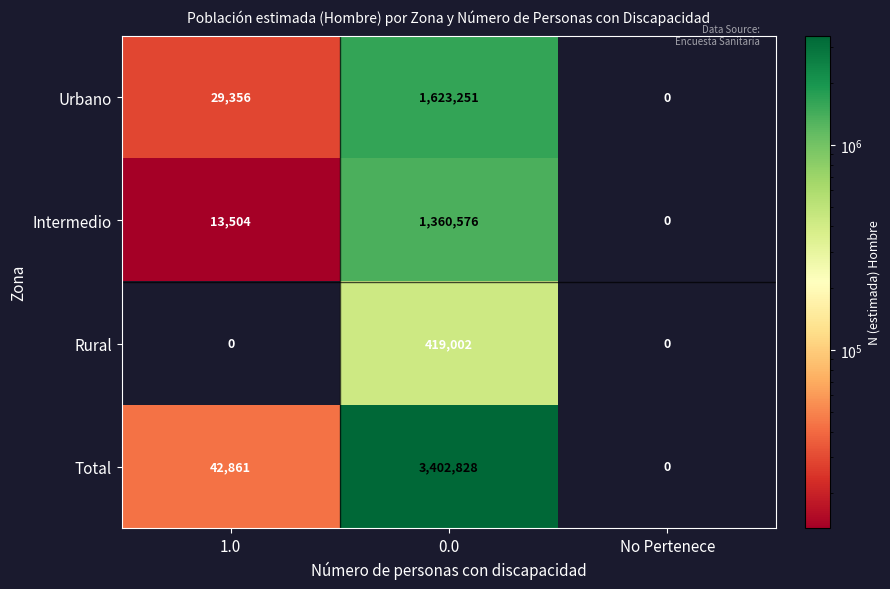

What is the difference between the maximum and minimum values in the Rural series?

419002